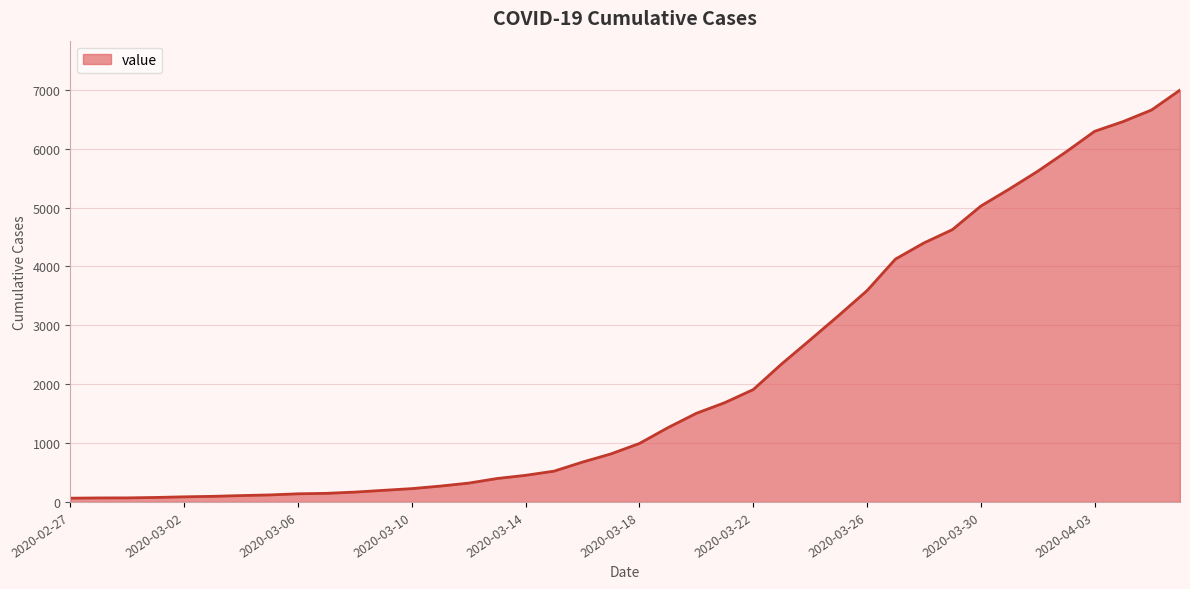

What is the average value?

2142